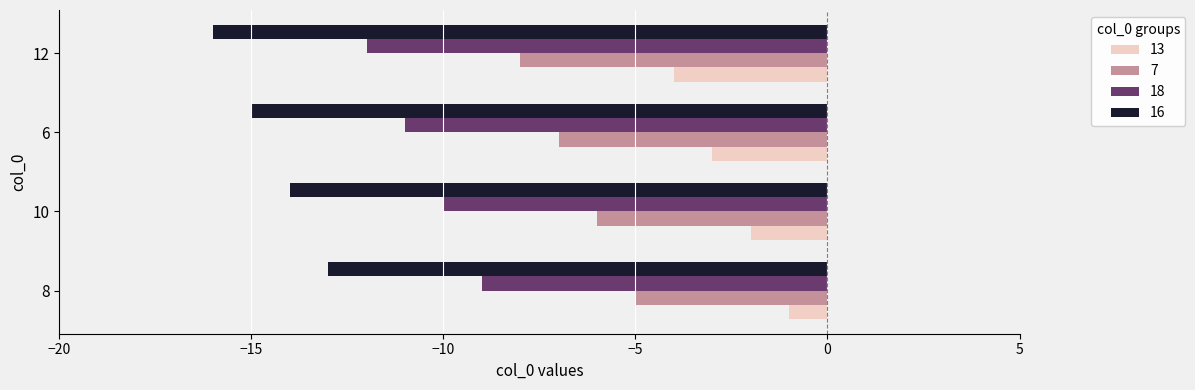

Which series has the largest total across all categories?

13